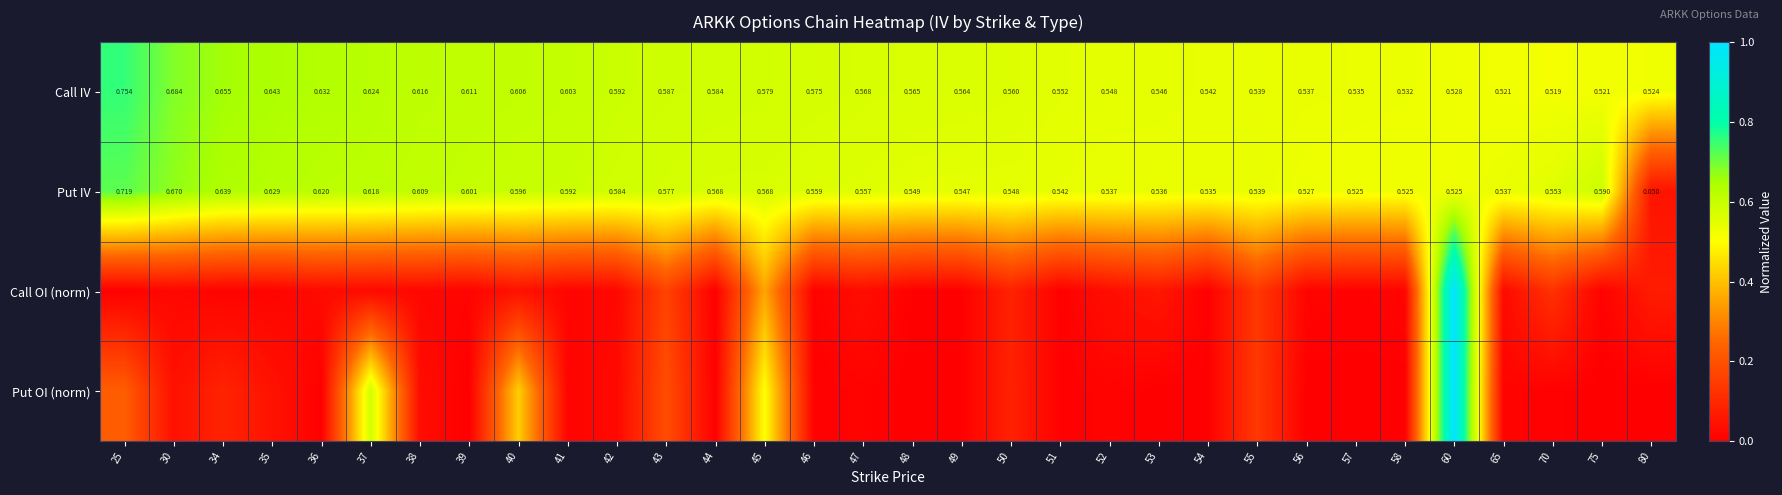

What is the spread (max minus min) of values at 80?

0.5